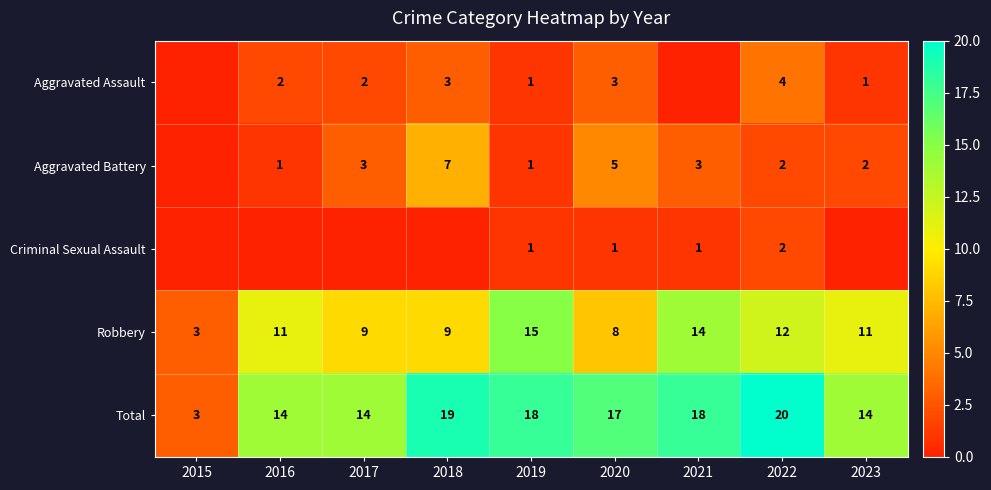

Count the number of categories in the chart.

9